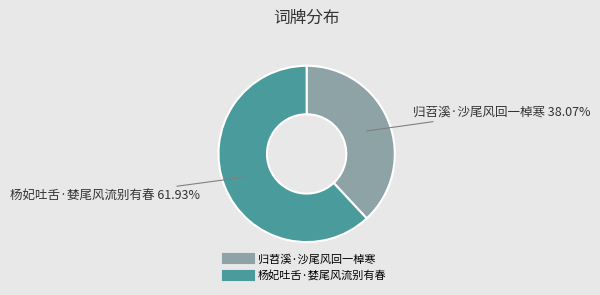

What percentage is the 归苕溪·沙尾风回一棹寒 slice, to the nearest percent?

38%